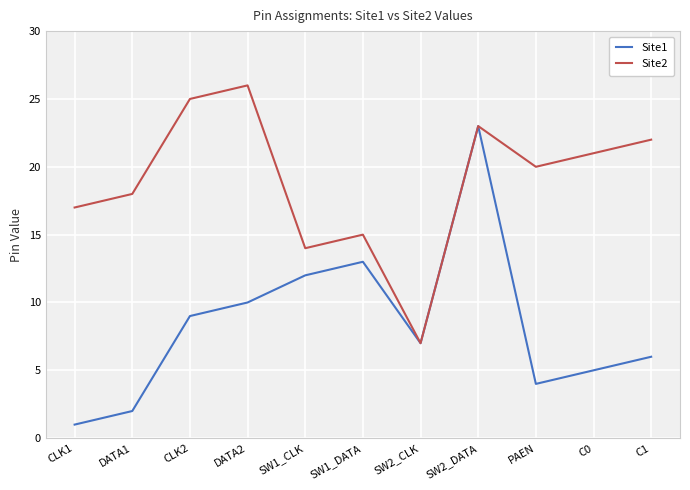

Where does the Site1 series first go above 7?

CLK2